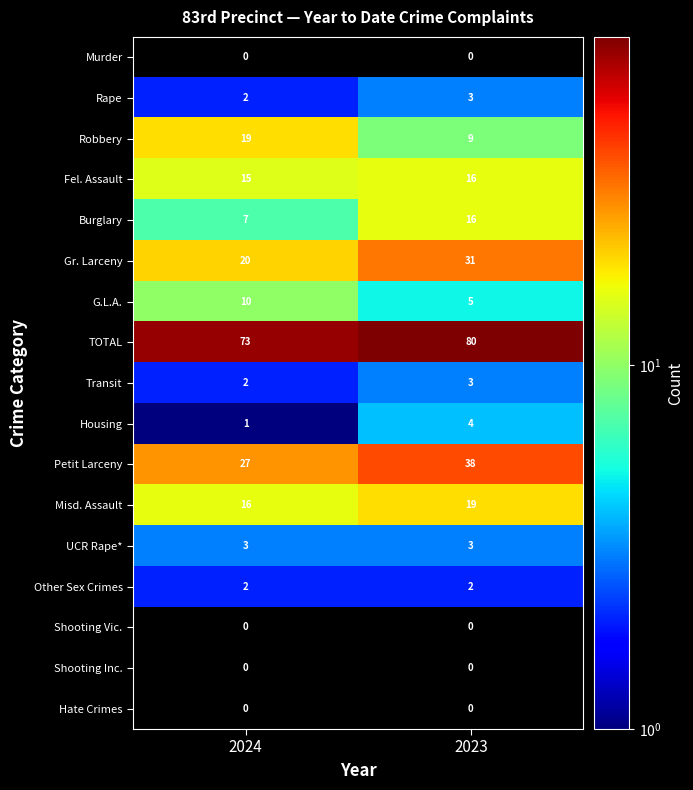

What is the minimum value for Burglary?

7